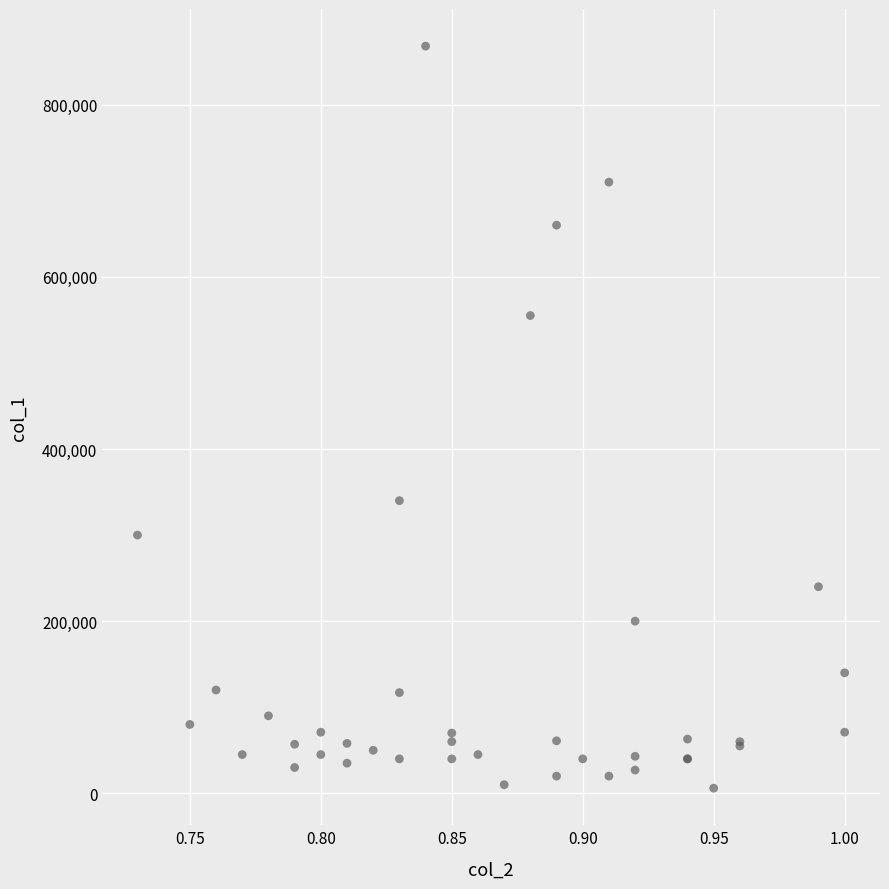

What Y value in the scatter plot is closest to 437000?

340000